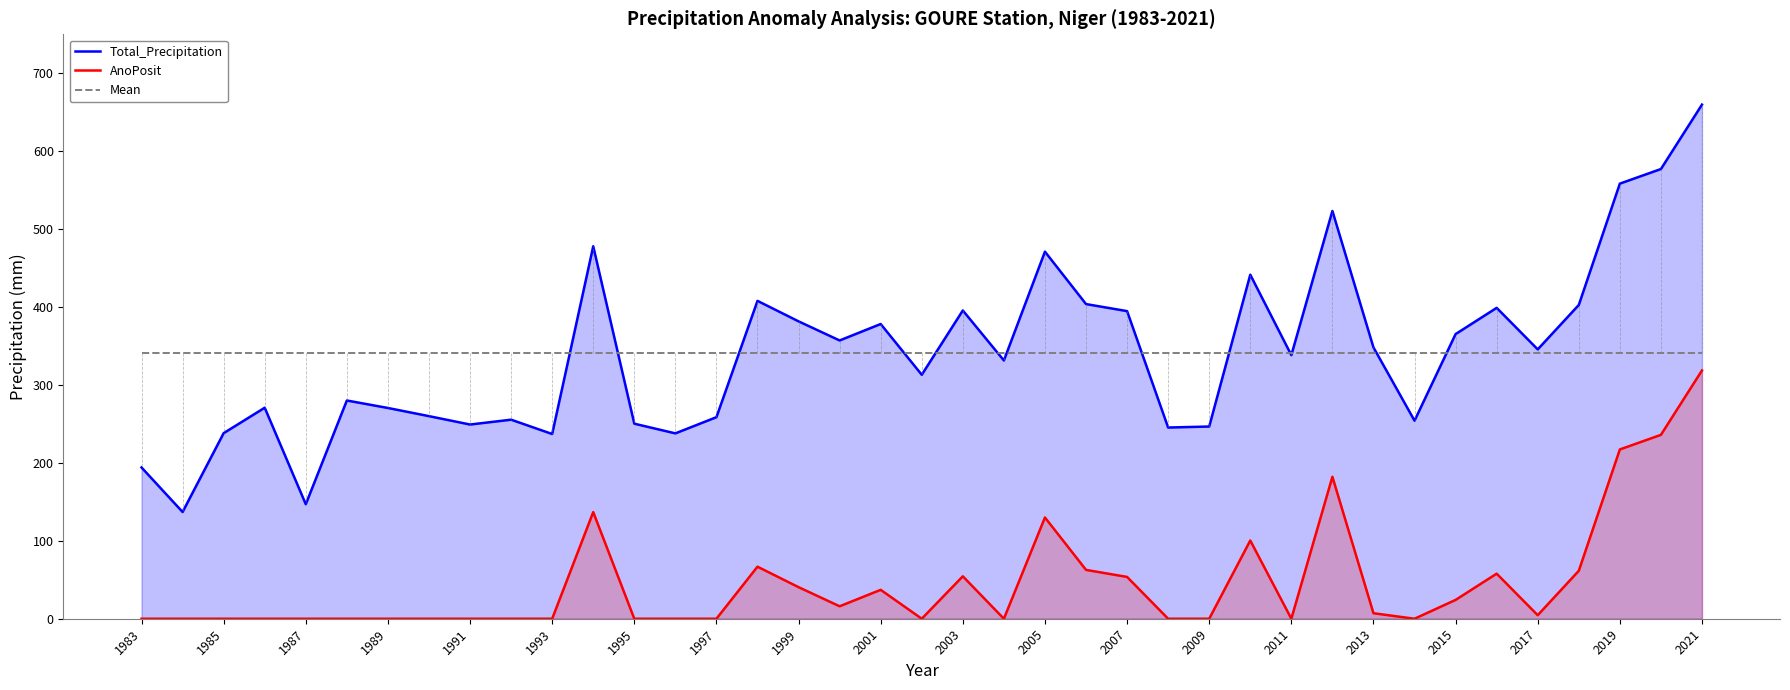

How many data points in Total_Precipitation are above 338?

20